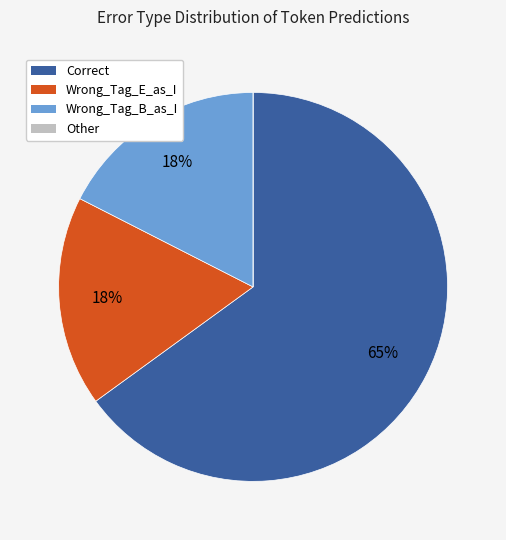

What is the majority slice?

Correct